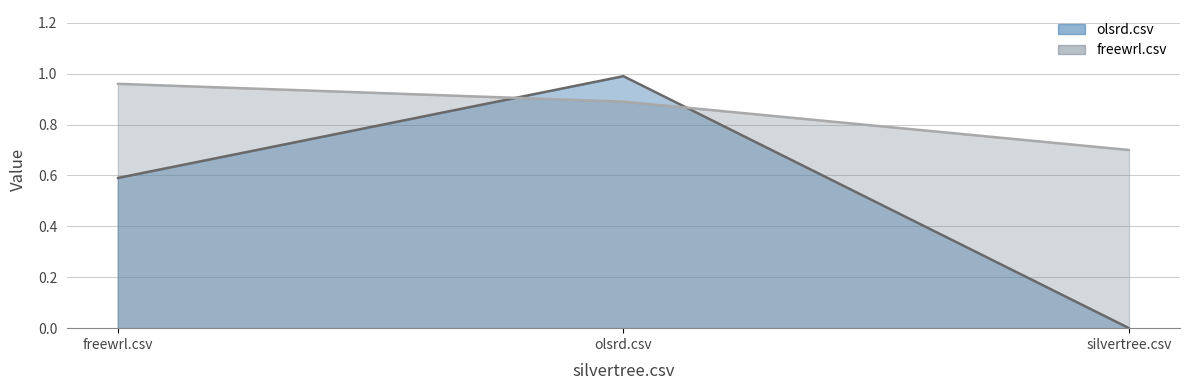

How many freewrl.csv values are between 0 and 1?

3